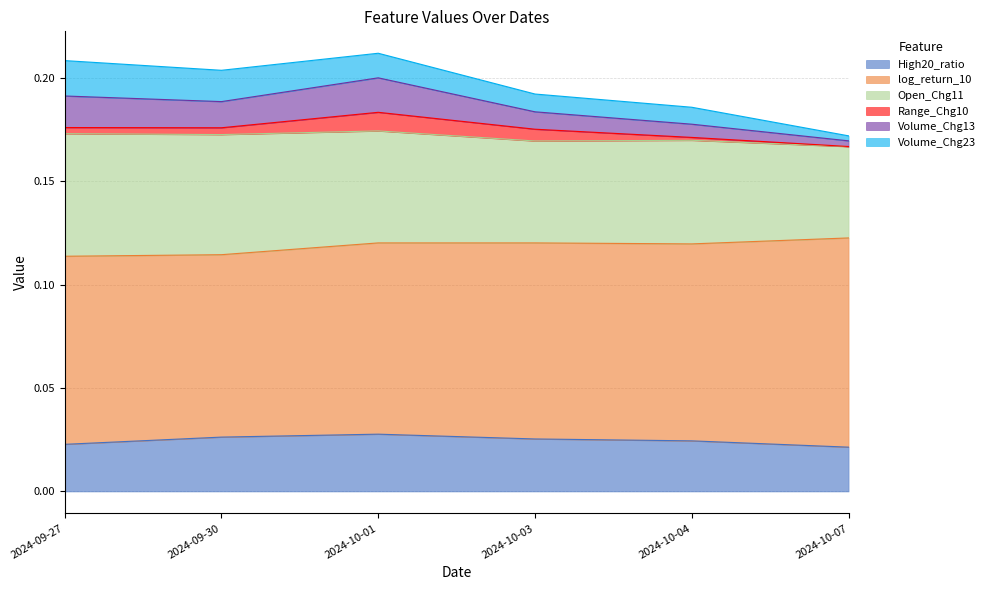

What is the spread (max minus min) of values at 2024-10-01?

0.1